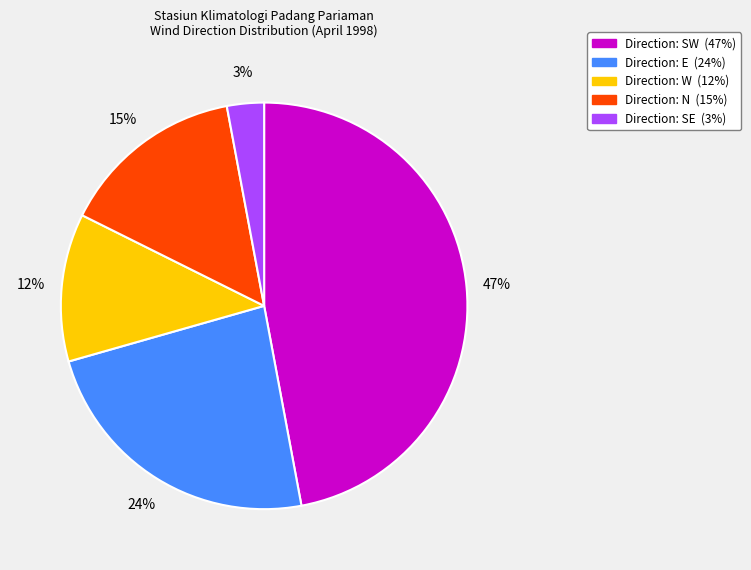

Is there any slice that represents more than half of the pie?

No